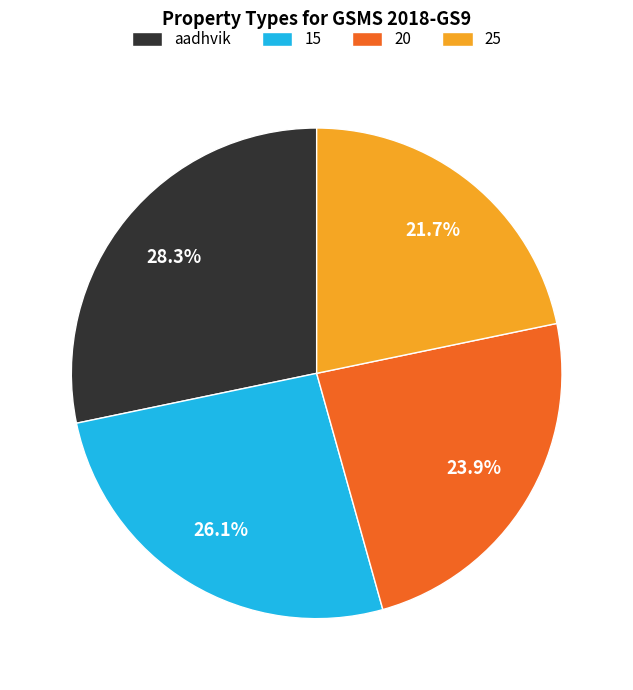

Is it true that 15 is 41% of the pie?

False